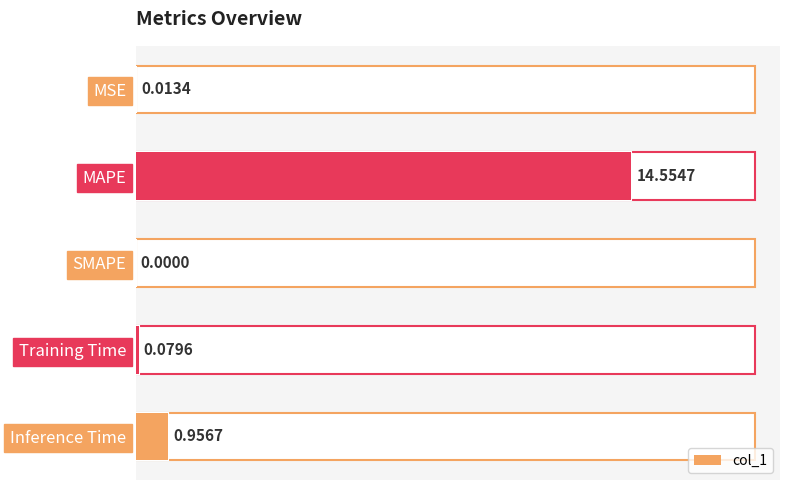

What is the average value?

3.1